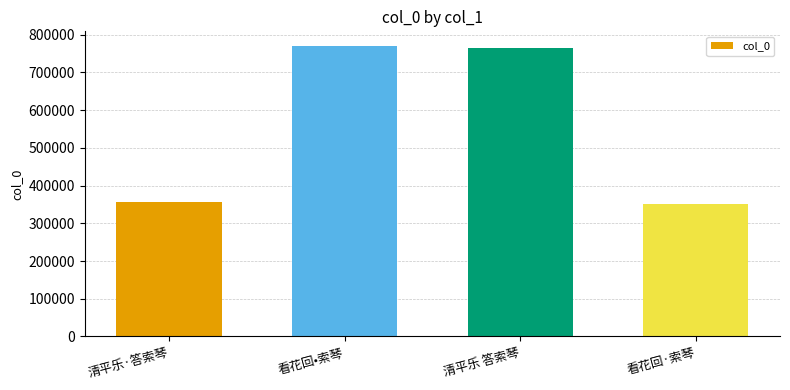

Where is the data nearest to the value 560419?

清平乐 答索琴